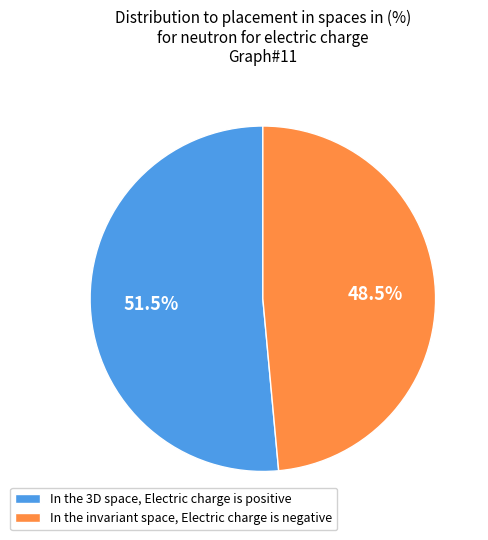

To the nearest percent, what is the difference between the largest and smallest slice percentages?

3%